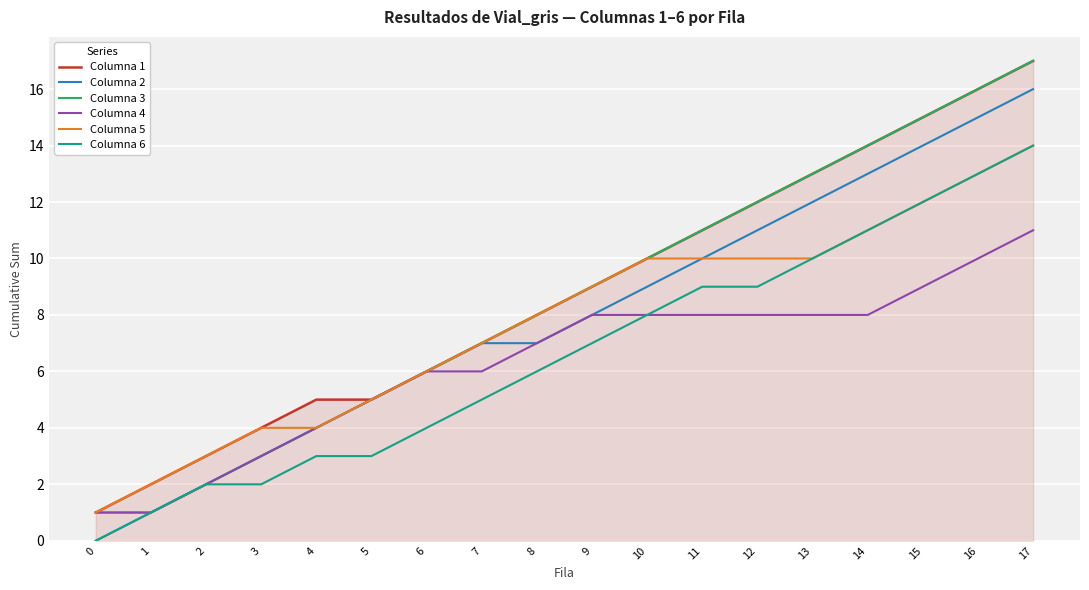

Does the chart display data point markers on the line(s)?

No